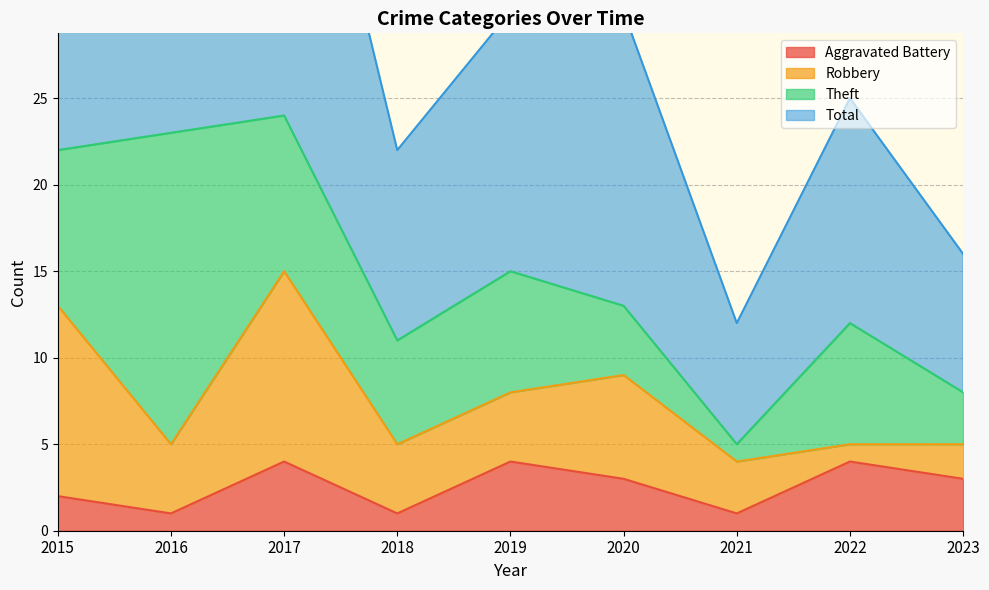

True or false: Total and Aggravated Battery cross at least once.

False